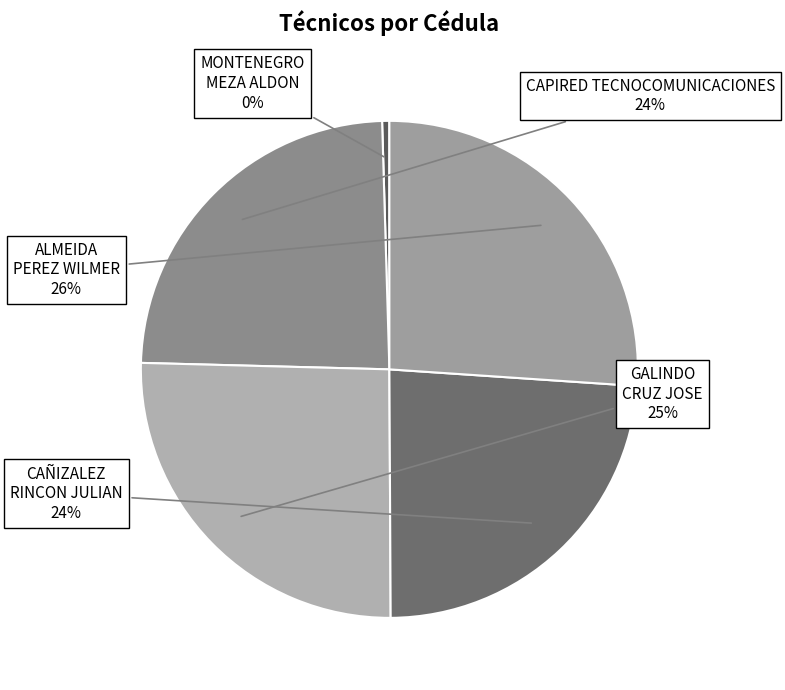

Is there any slice that represents more than half of the pie?

No